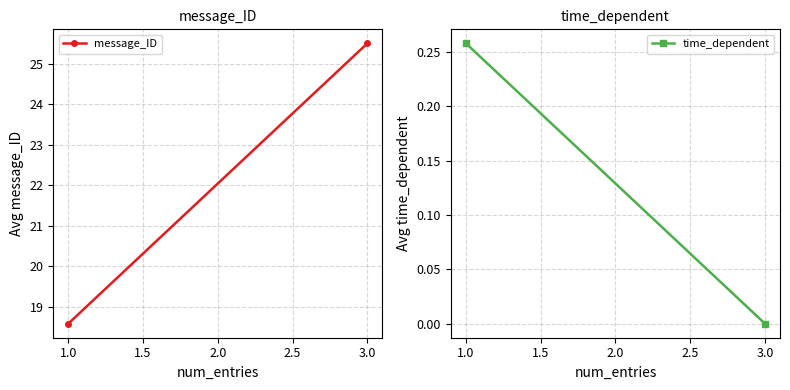

Is this an area chart (filled region under the line)?

No